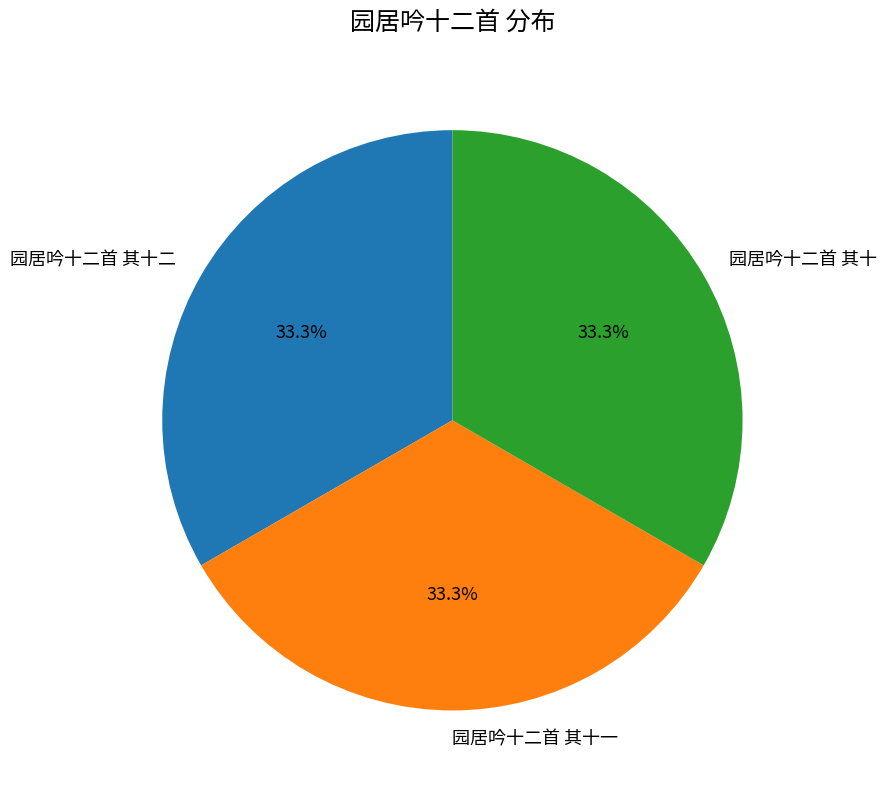

Does any single category account for the majority?

No